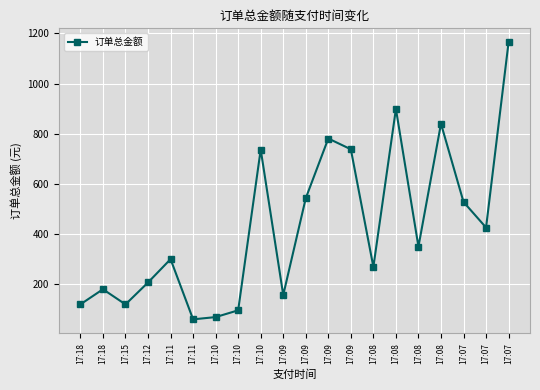

Approximately how many times larger is the value at 17:15 compared to 17:18?

1.0